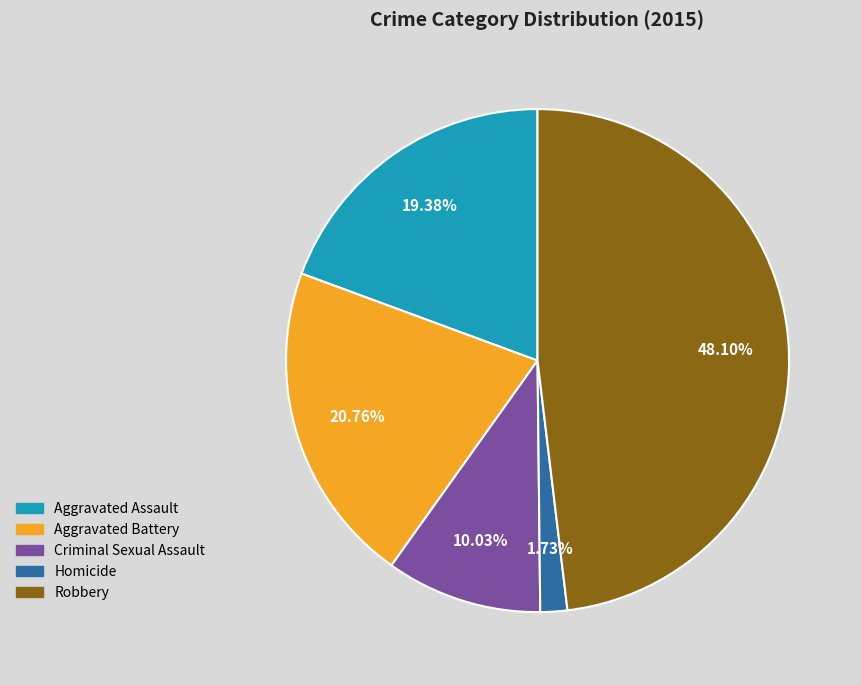

To the nearest percent, what is the difference between the largest and smallest slice percentages?

46%